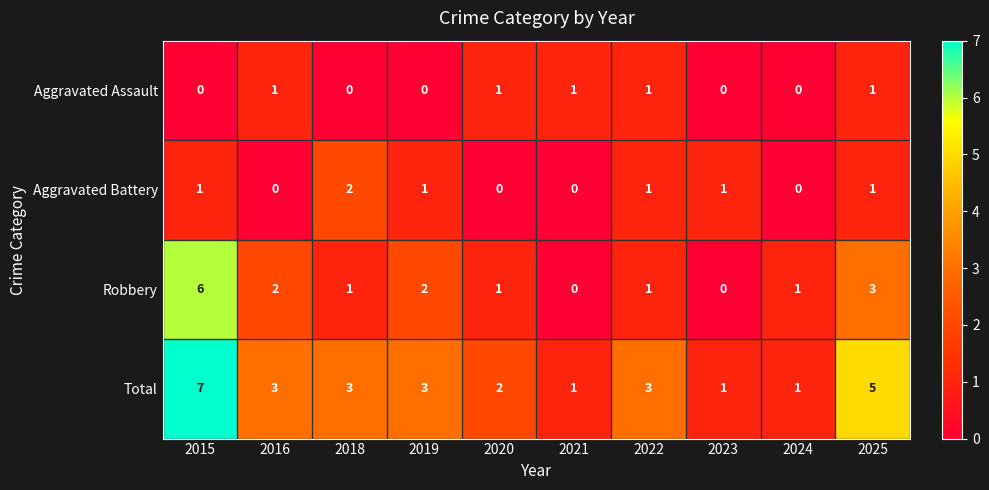

The value of Total at 2025 is 5. True or false?

True